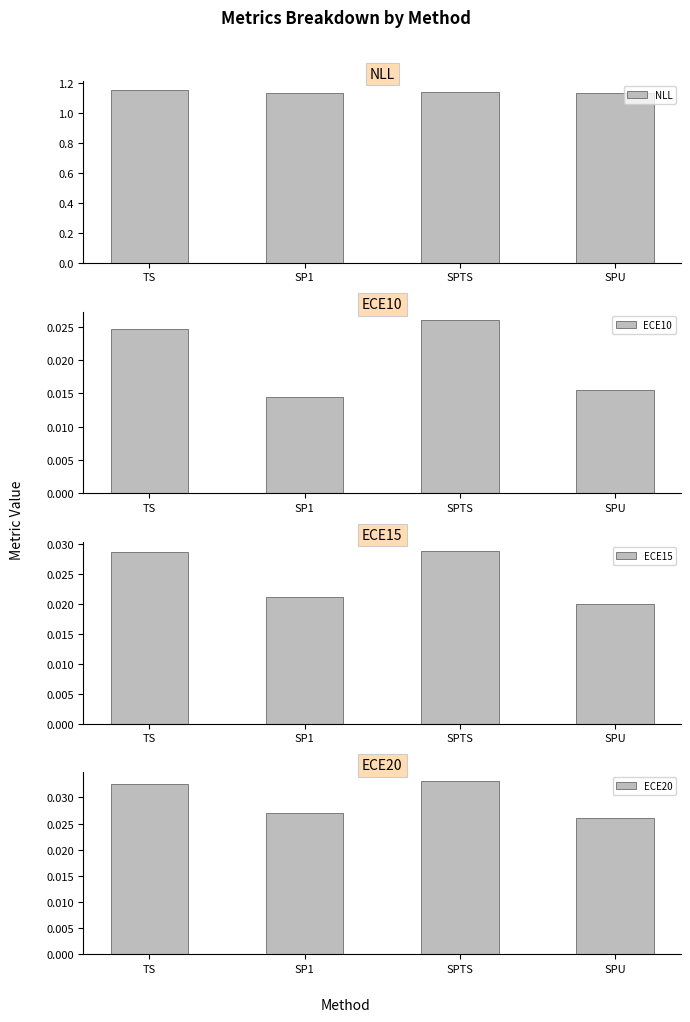

Which category has the highest value in the NLL series?

TS